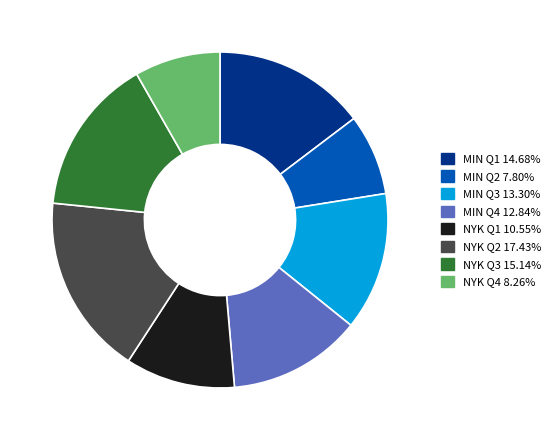

Which has a higher value, NYK Q1 or MIN Q4?

MIN Q4